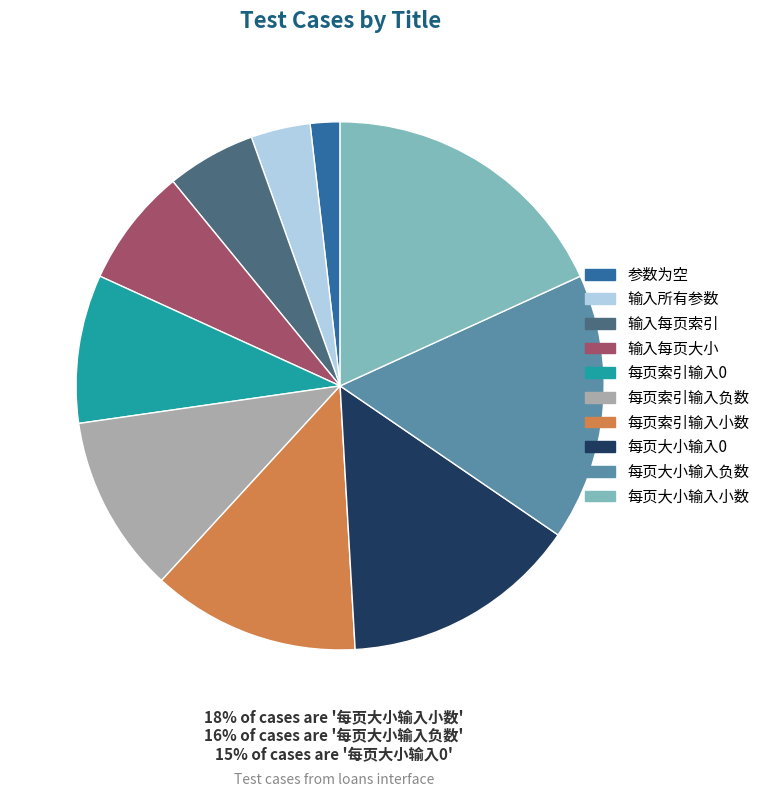

Does 每页大小输入小数 account for over 50% of the chart?

No